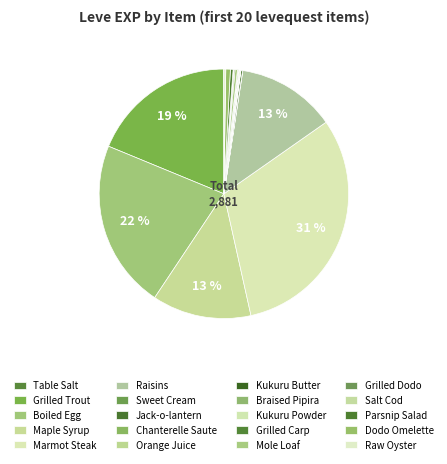

How many segments does this pie chart have?

20